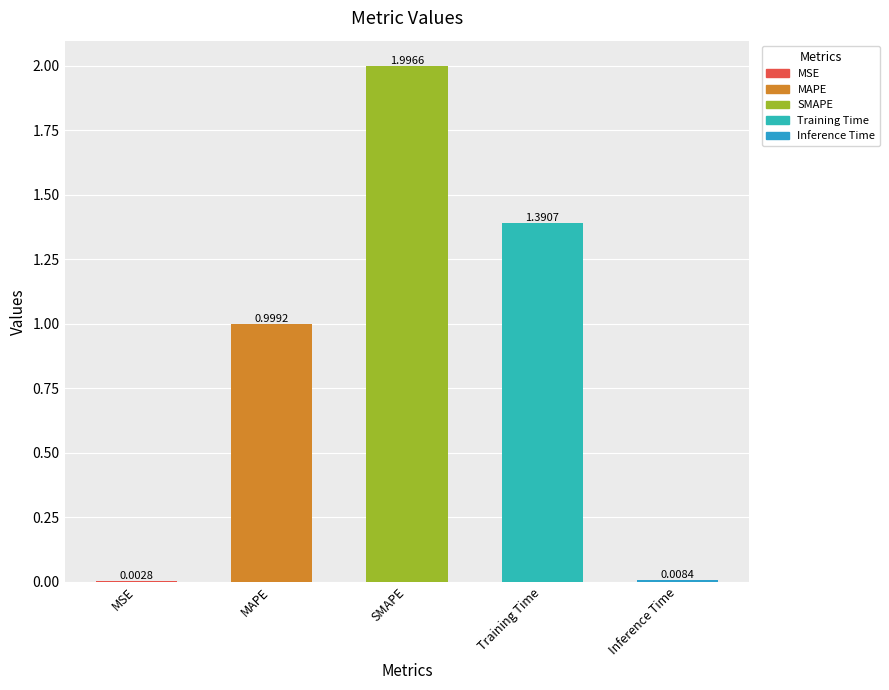

Which category has the highest value across all series?

SMAPE